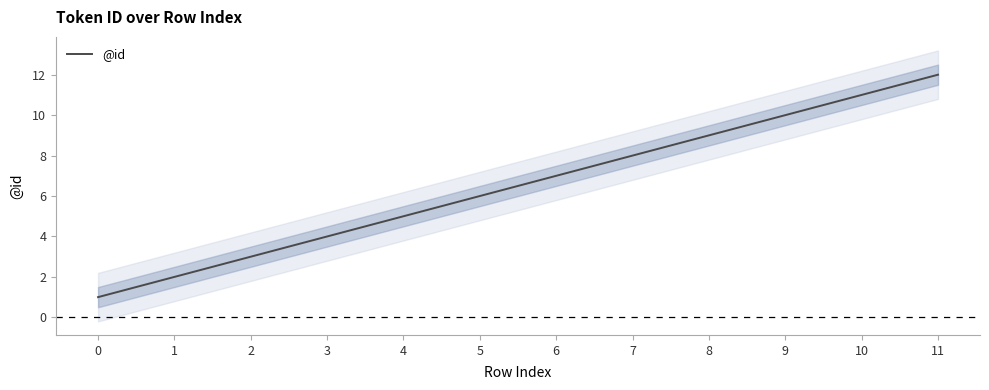

Reading left to right, what are all the values shown in this chart?

1	2	3	4	5	6	7	8	9	10	11	12